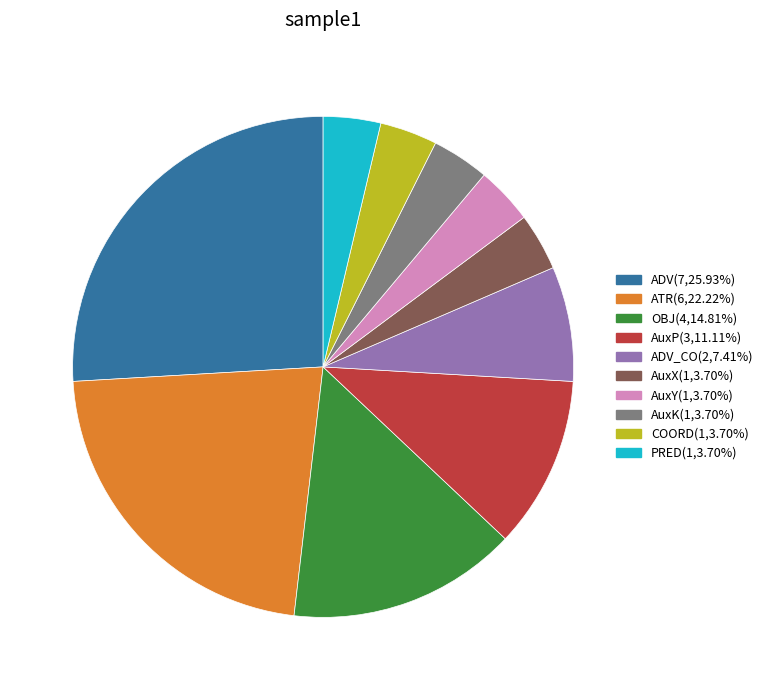

Does any single category account for the majority?

No